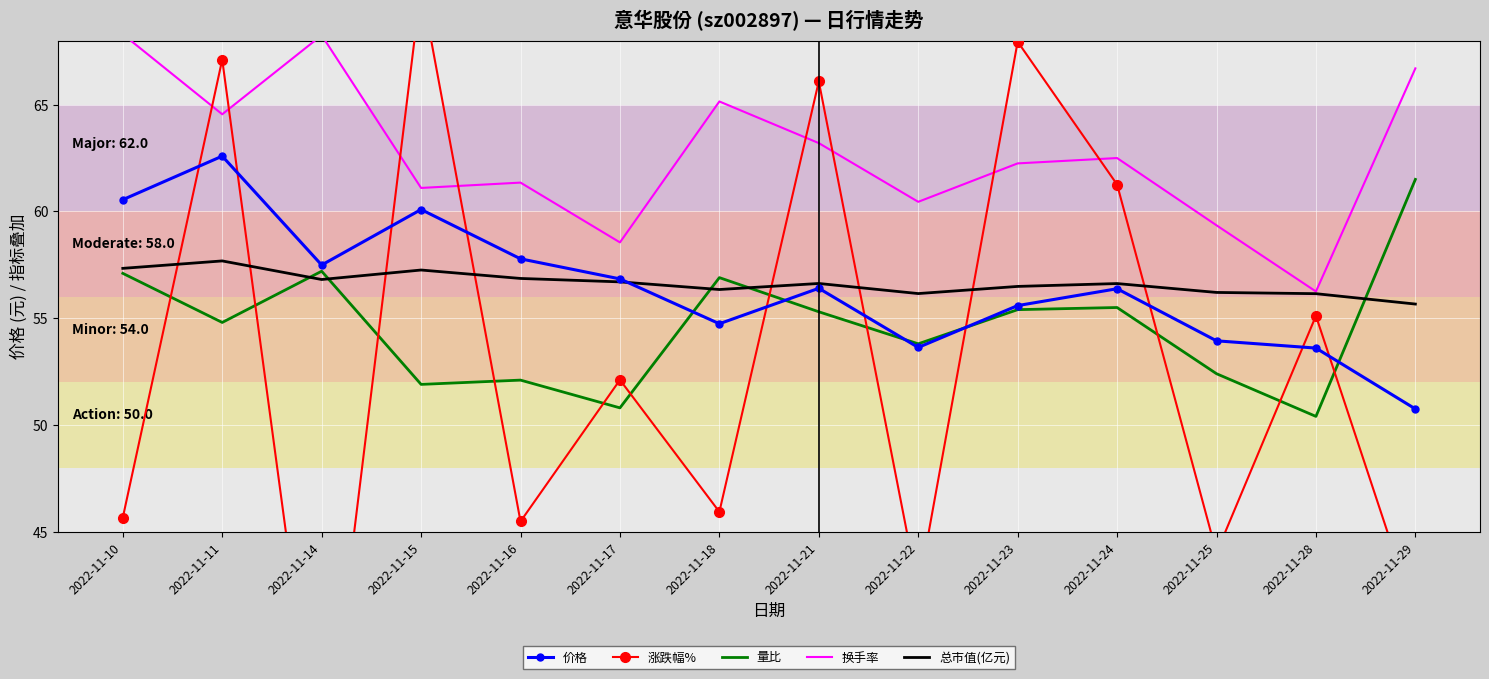

The 价格 series shows 39.1 at 2022-11-11. True or false?

False